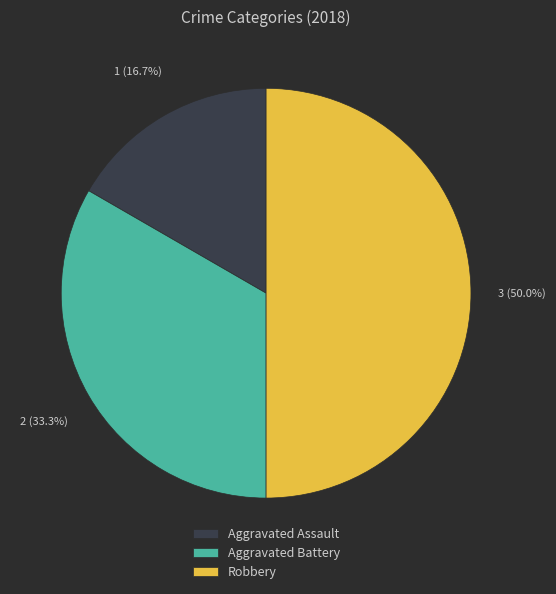

How many slices are in this pie chart?

3